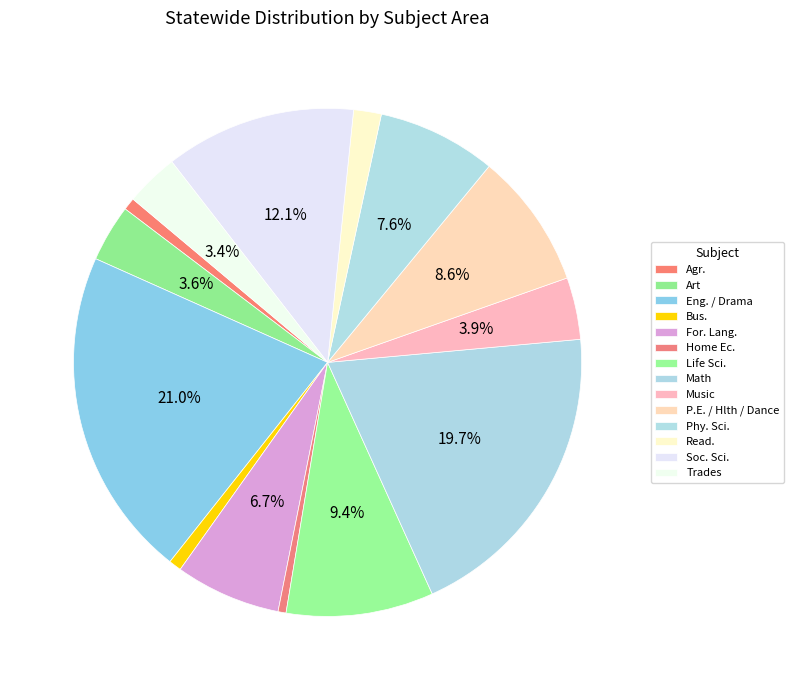

How many segments does this pie chart have?

14